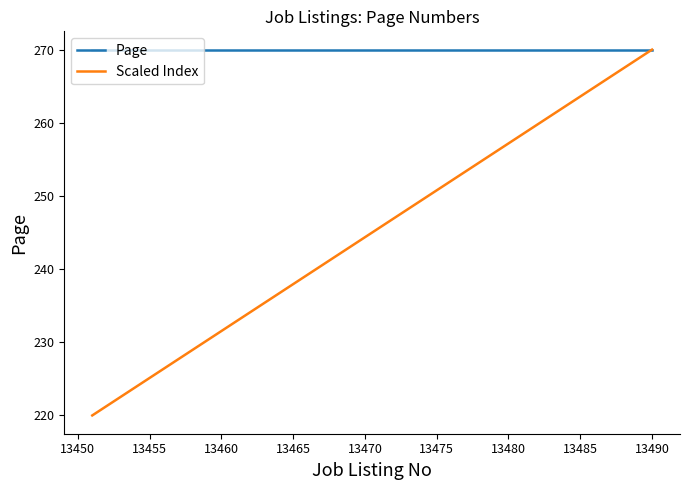

Rank the series by their average value, from highest to lowest.

Page, Scaled Index